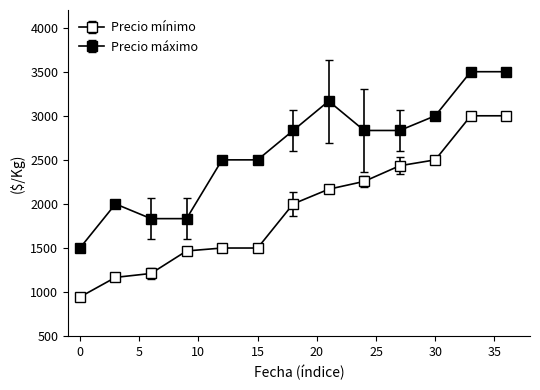

How many data points in Precio mínimo are less than 2000?

6